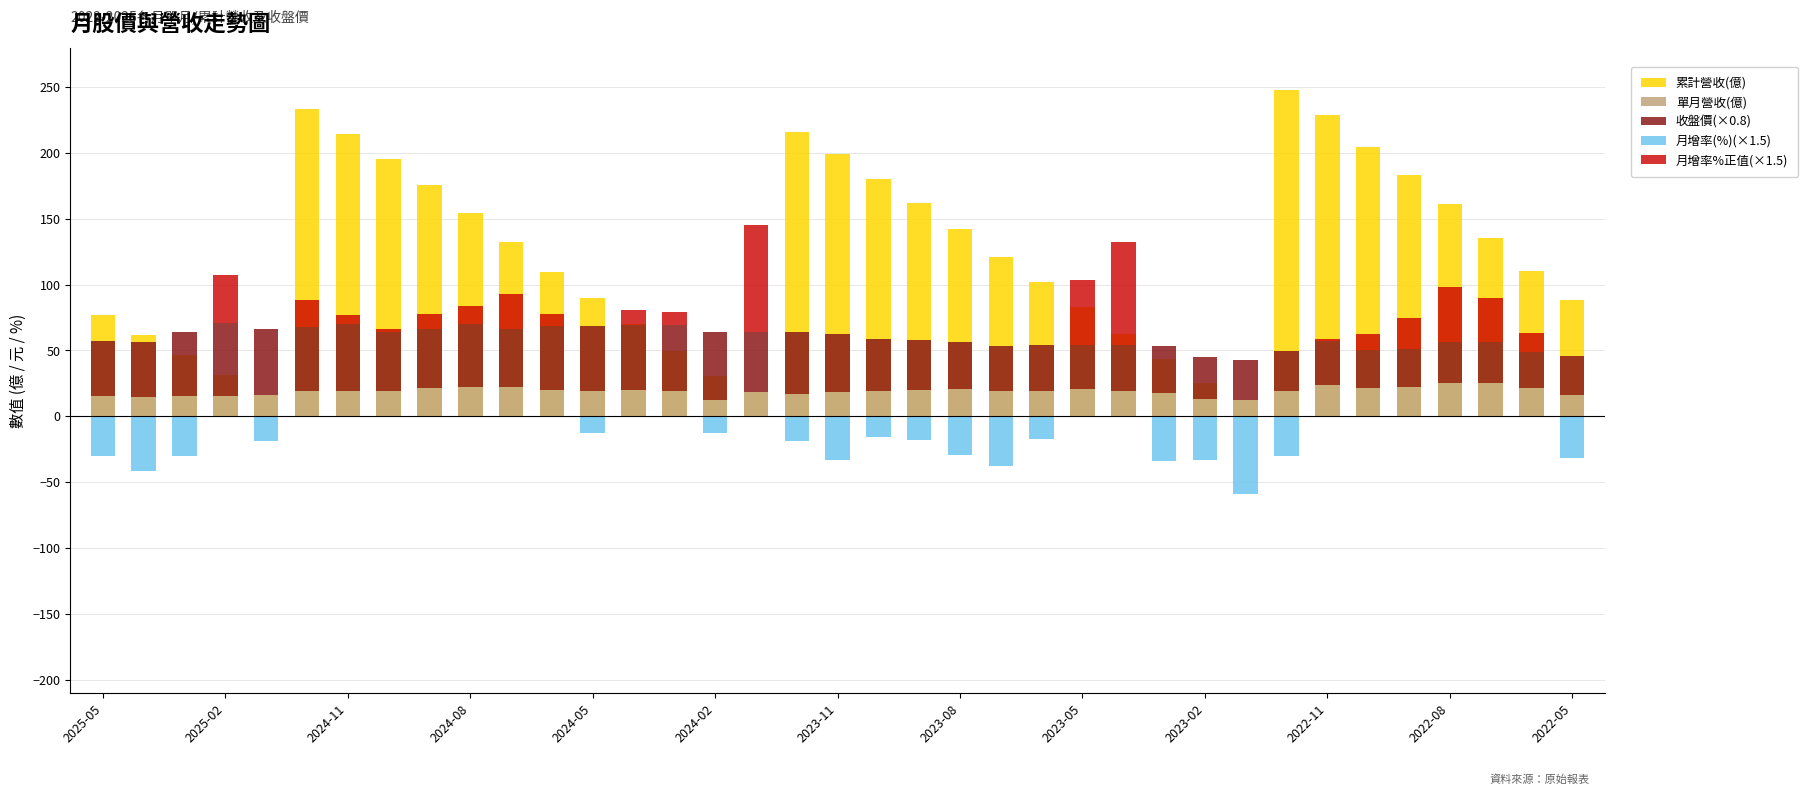

Which category has the lowest value in the 月增率%正值(×1.5) series?

2025-05